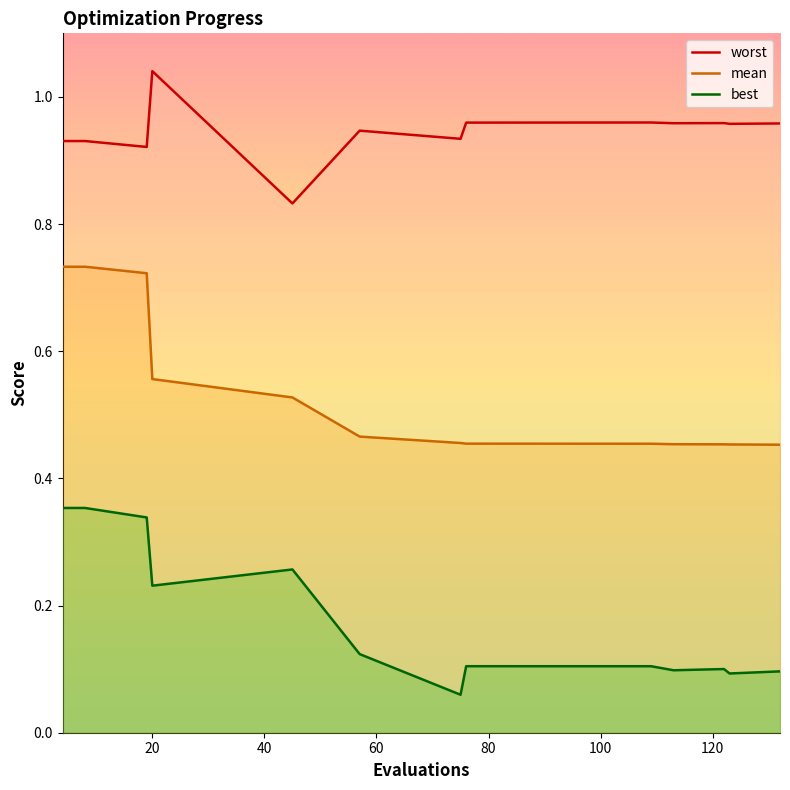

True or false: mean has more than 2 interior local peaks.

False